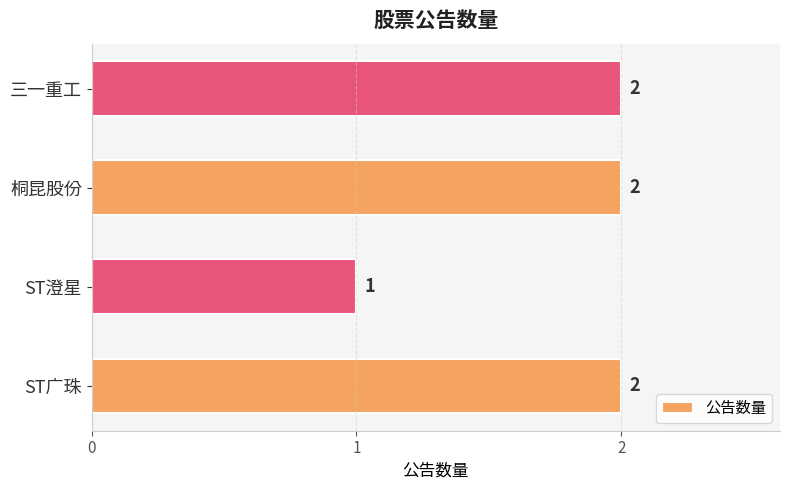

What is the sum of all values?

7